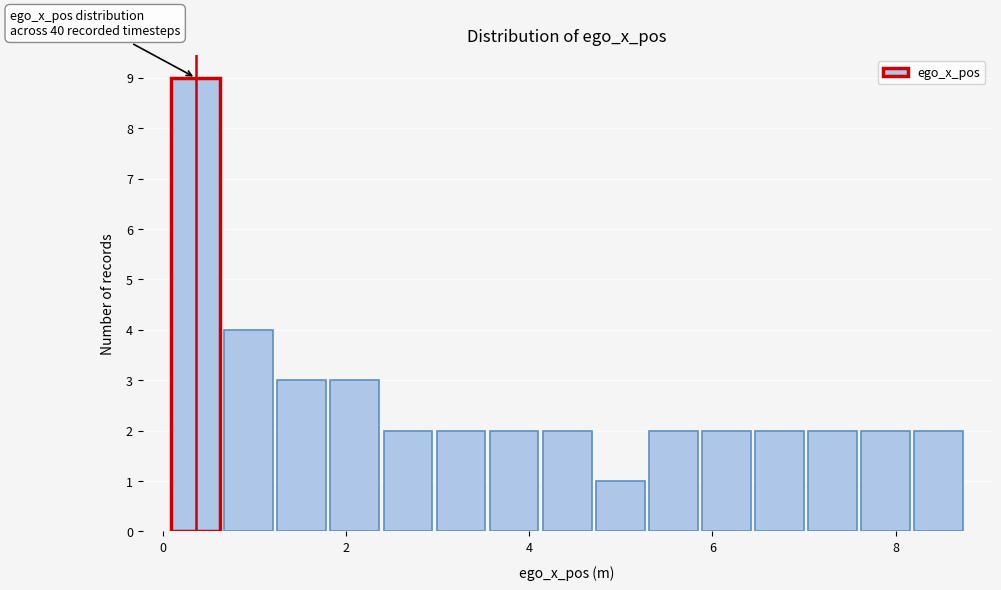

Read against the x-axis, roughly where is the centre of the tallest bar?

0.4